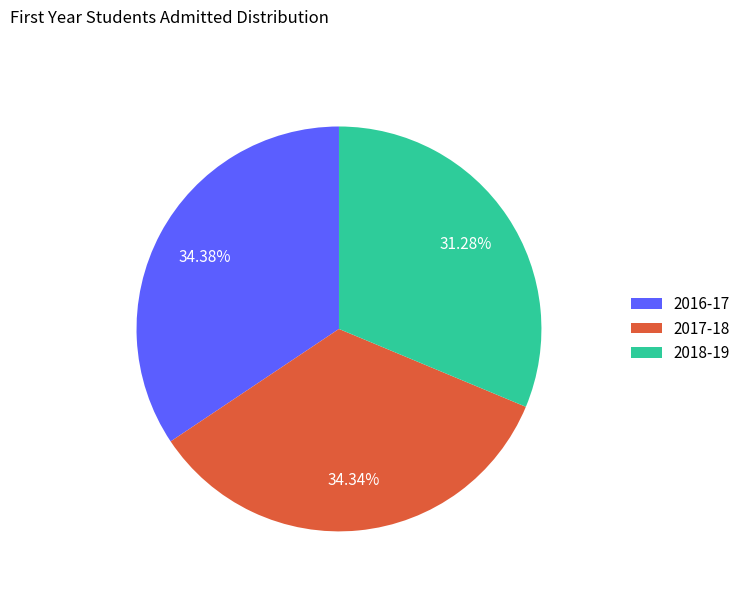

Approximately how many times larger is the value at 2017-18 compared to 2018-19?

1.1